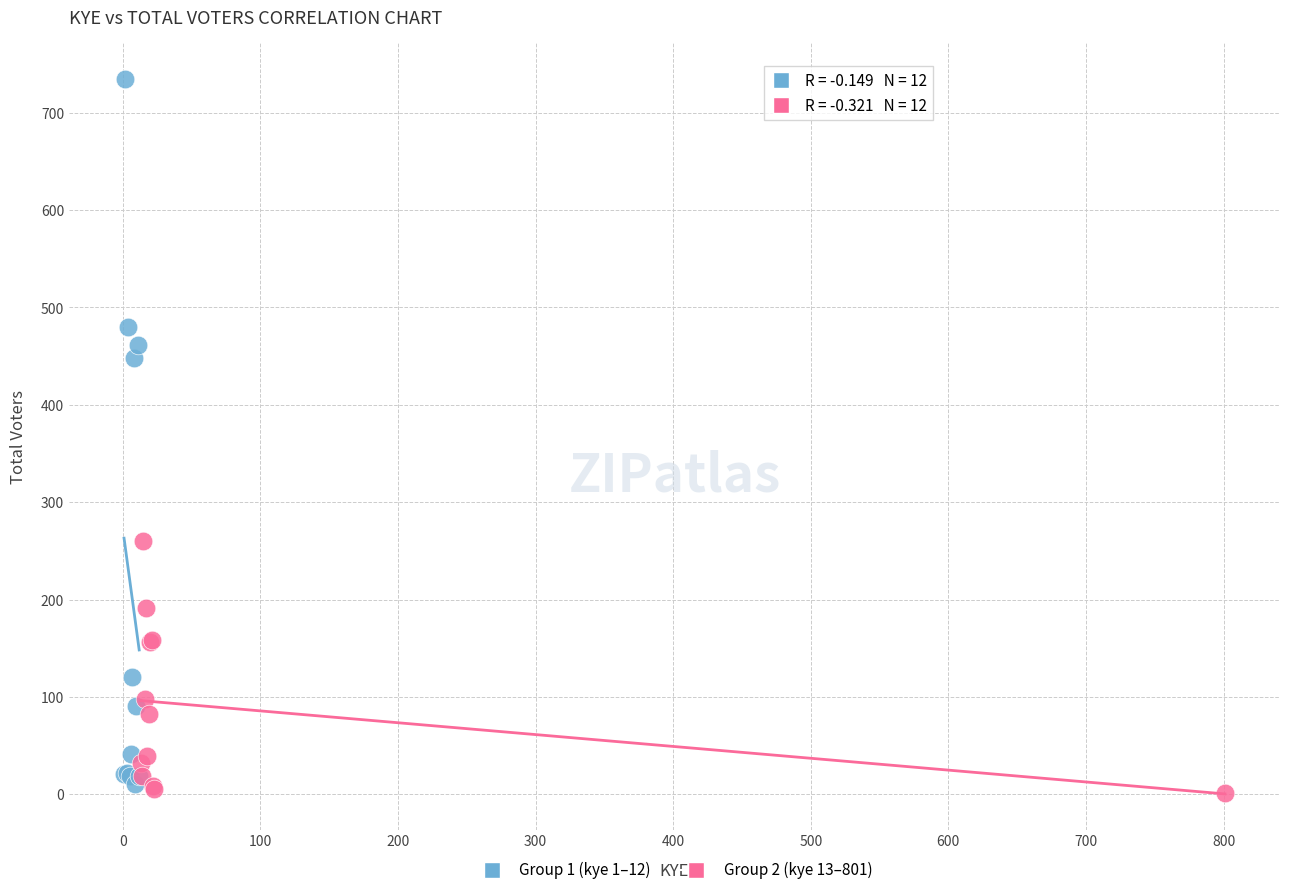

What are all the series names shown in the legend?

Group 1 (kye 1–12), Group 2 (kye 13–801)